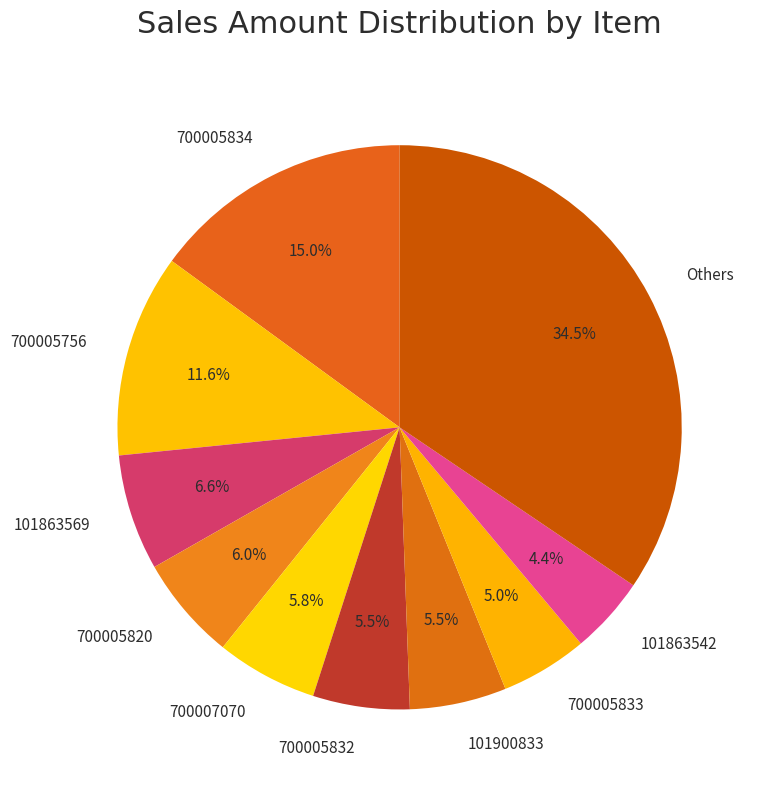

What is the largest slice in the pie chart?

Others